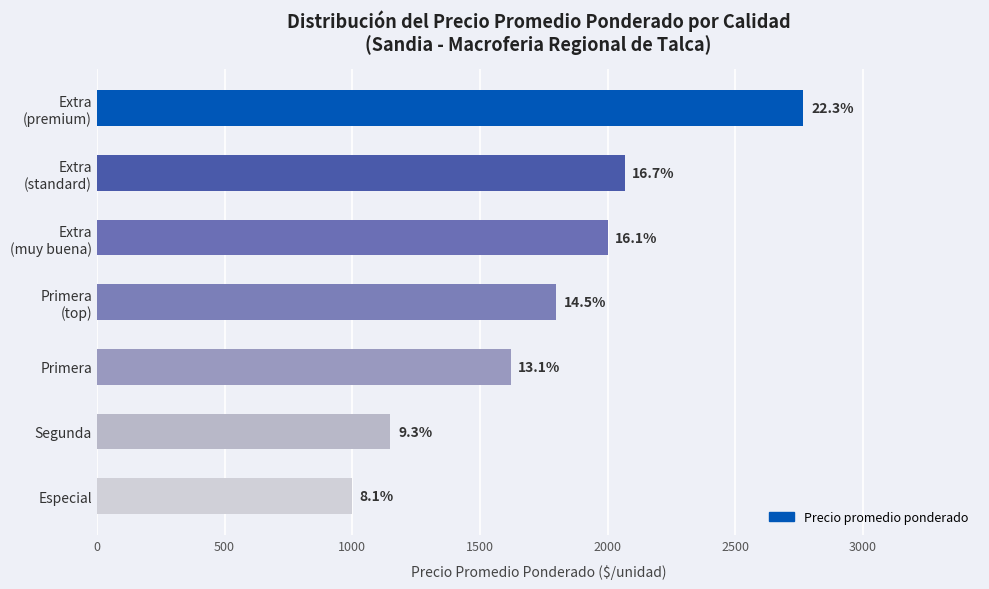

How many bars are there in total?

7